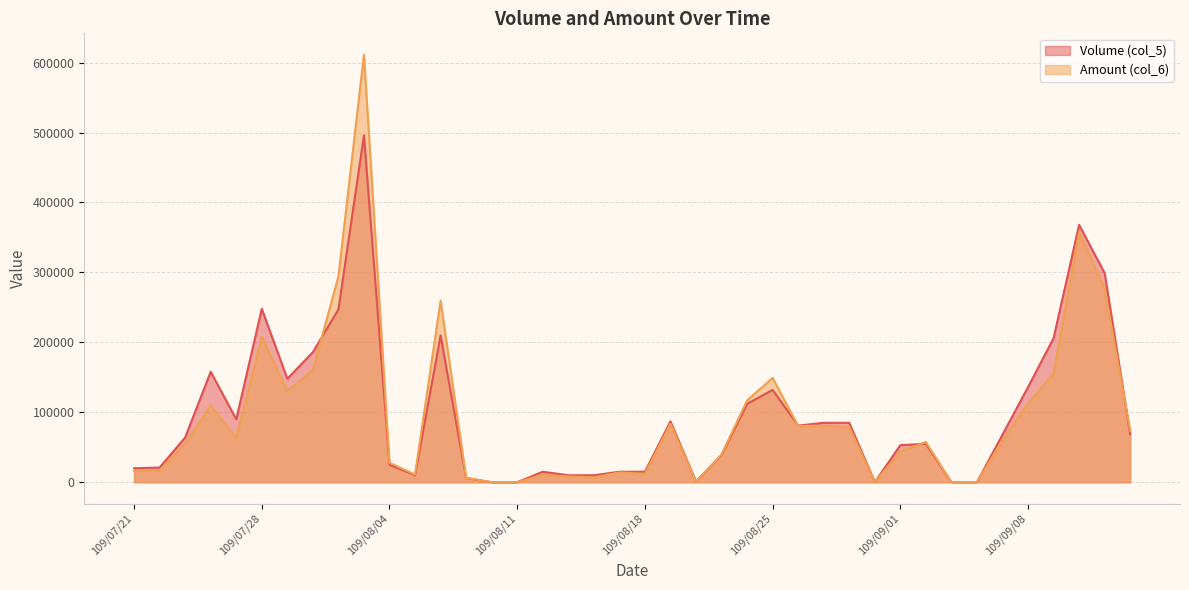

At how many categories does at least one series exceed 577455?

1